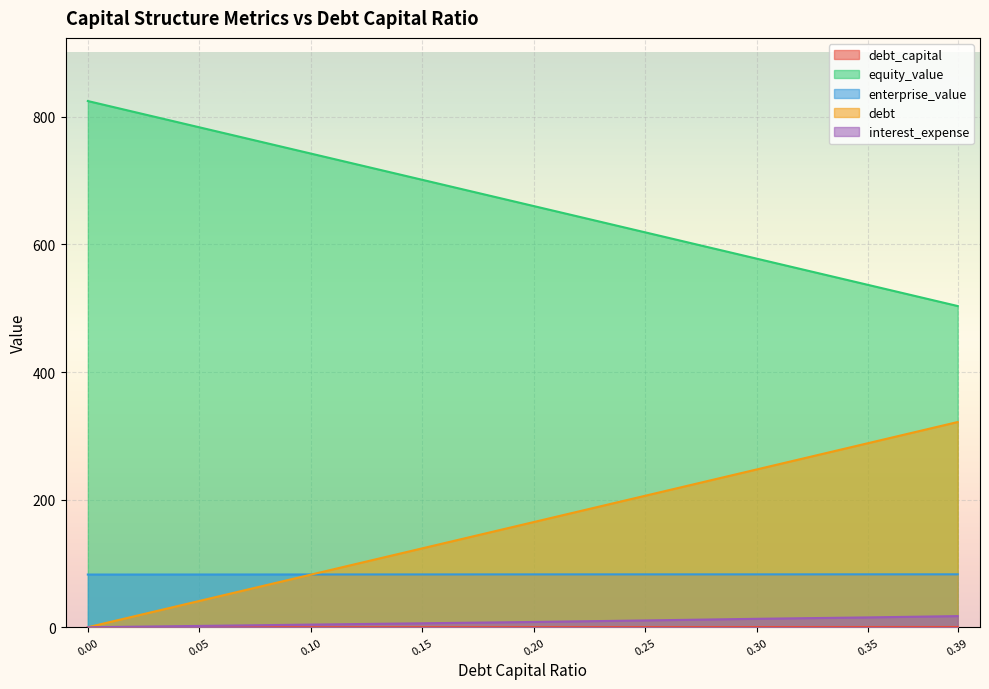

Does the chart display data point markers on the line(s)?

No